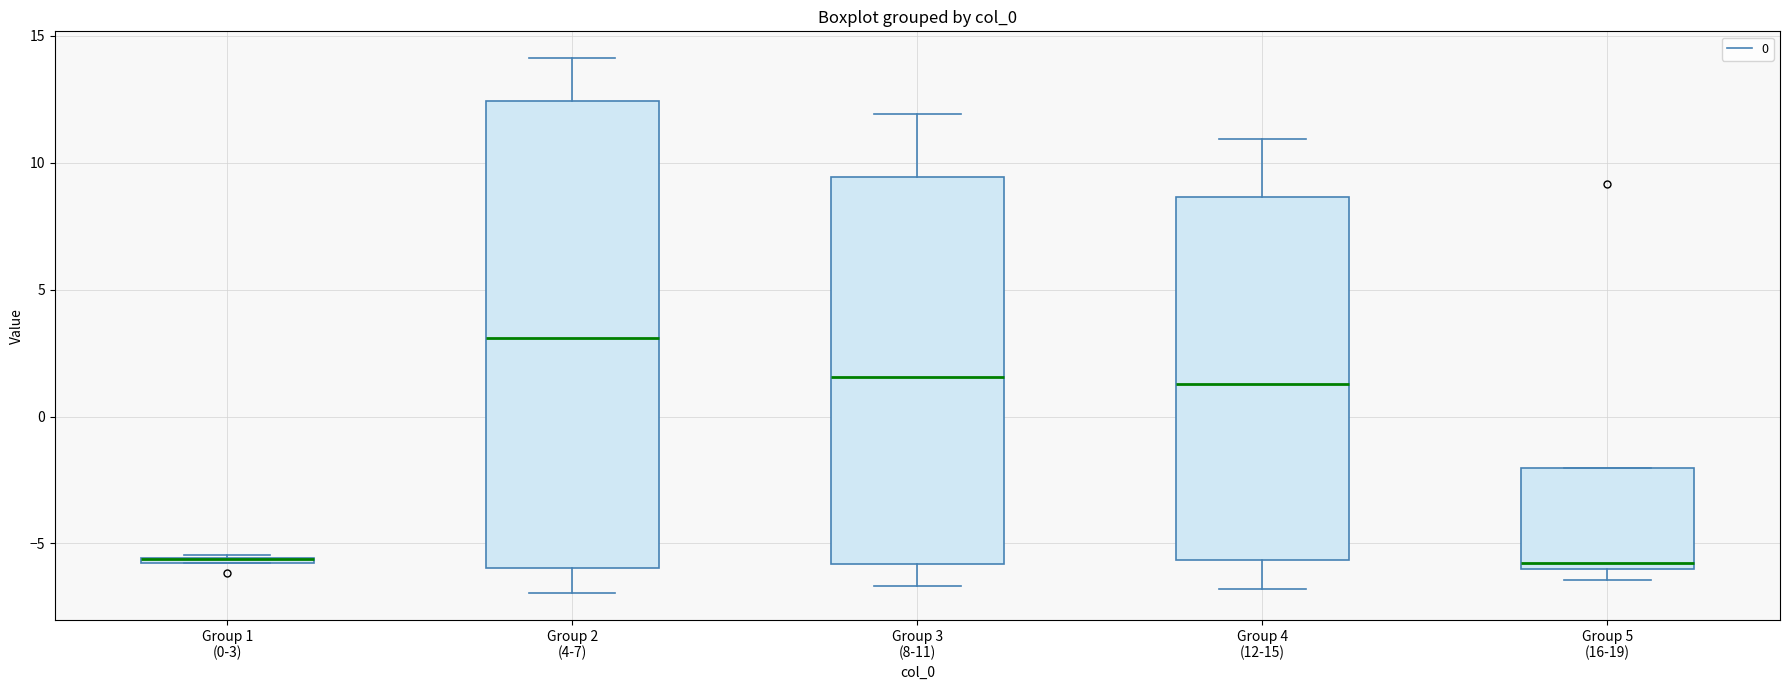

Where does the lower whisker of the box for Group 4 (12-15) end on the y-axis? The values are not printed on the chart, so give them approximately, as read against the axis.

-7.0